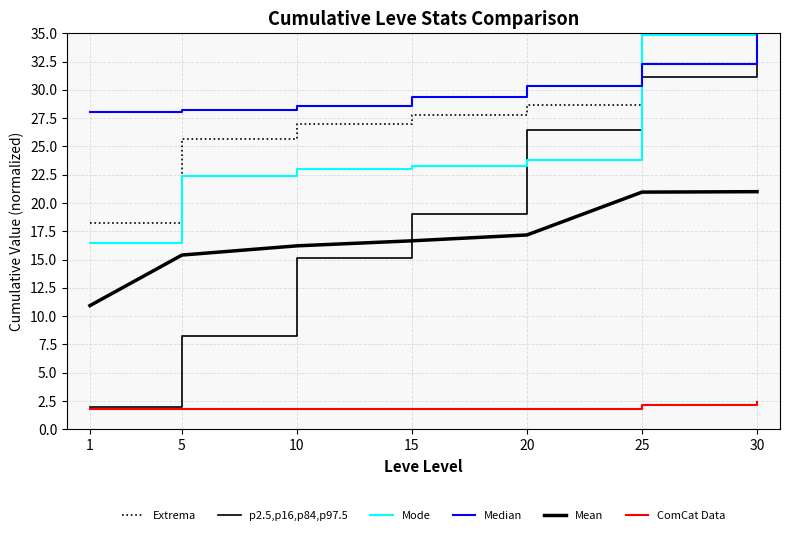

What is the difference between the p2.5,p16,p84,p97.5 values at 10 and 30?

19.9